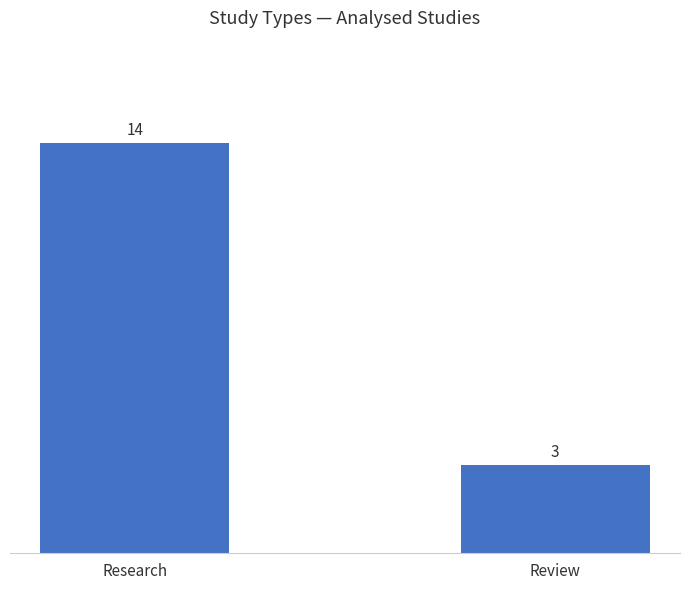

Reading left to right, list all the values displayed in this chart.

Research=14	Review=3